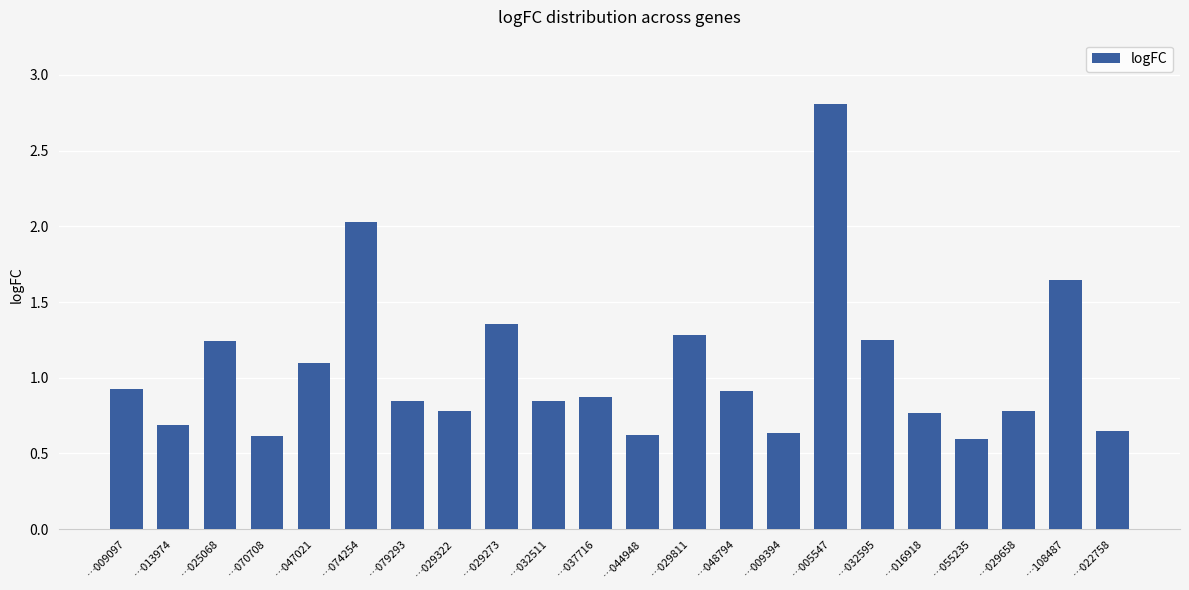

What is the label of the 2nd bar from the left?

…013974